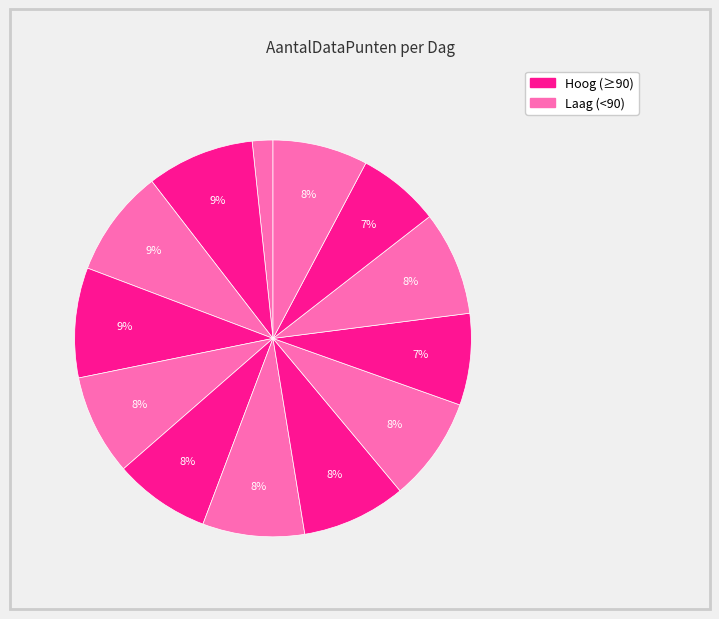

Count the number of slices in the pie.

13